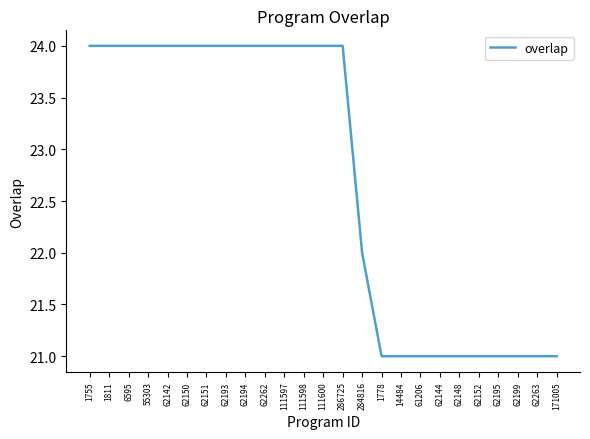

Reading right to left, transcribe all the data shown in this chart.

171005=21	62263=21	62199=21	62195=21	62152=21	62148=21	62144=21	61206=21	14484=21	1778=21	284816=22	286725=24	111600=24	111598=24	111597=24	62262=24	62194=24	62193=24	62151=24	62150=24	62142=24	55303=24	6595=24	1811=24	1755=24